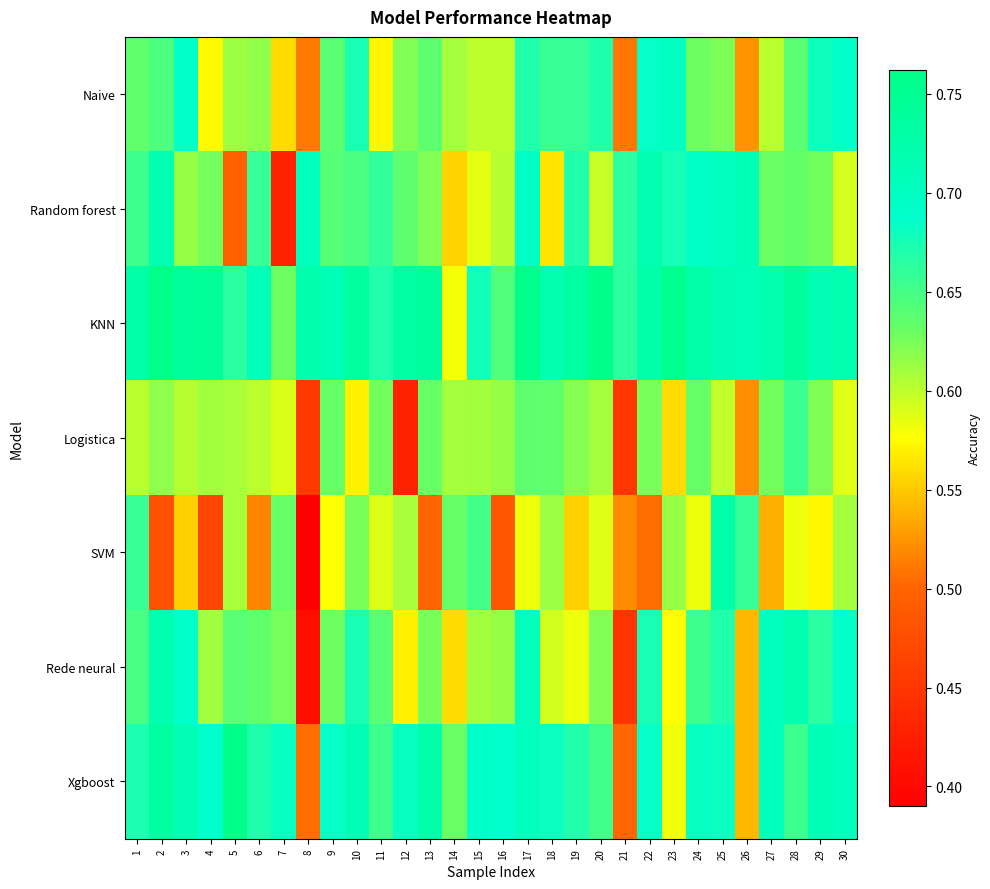

Rank the series at 2 from lowest to highest value.

SVM, Logistica, Naive, Random forest, Rede neural, Xgboost, KNN